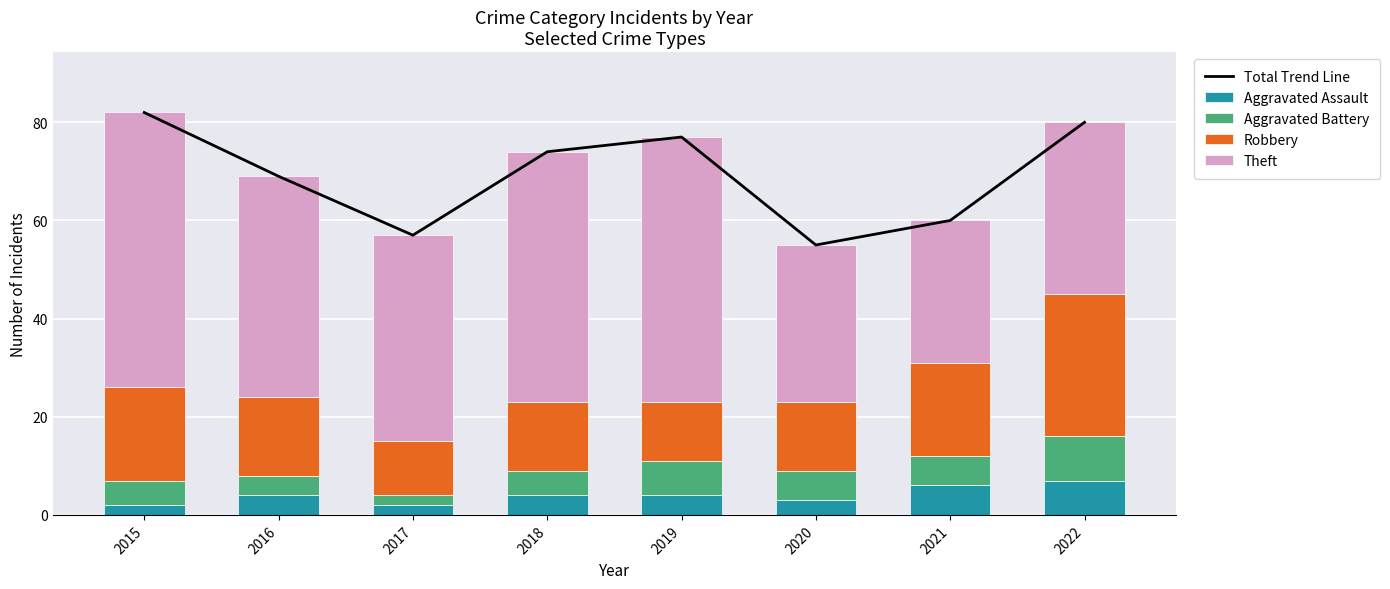

Does the chart contain any negative values?

No